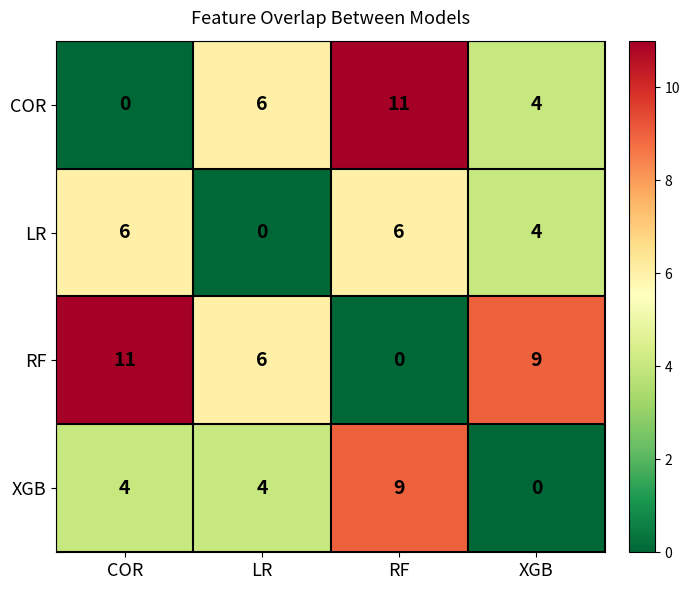

The XGB series shows 9 at RF. True or false?

True